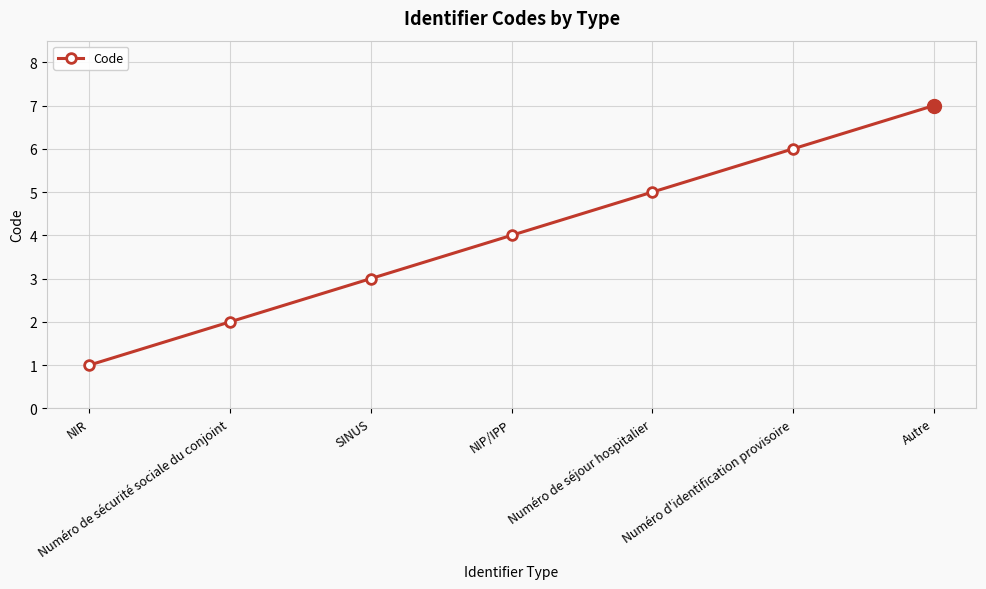

List the labels in order of value, largest first.

Autre, Numéro d'identification provisoire, Numéro de séjour hospitalier, NIP/IPP, SINUS, Numéro de sécurité sociale du conjoint, NIR